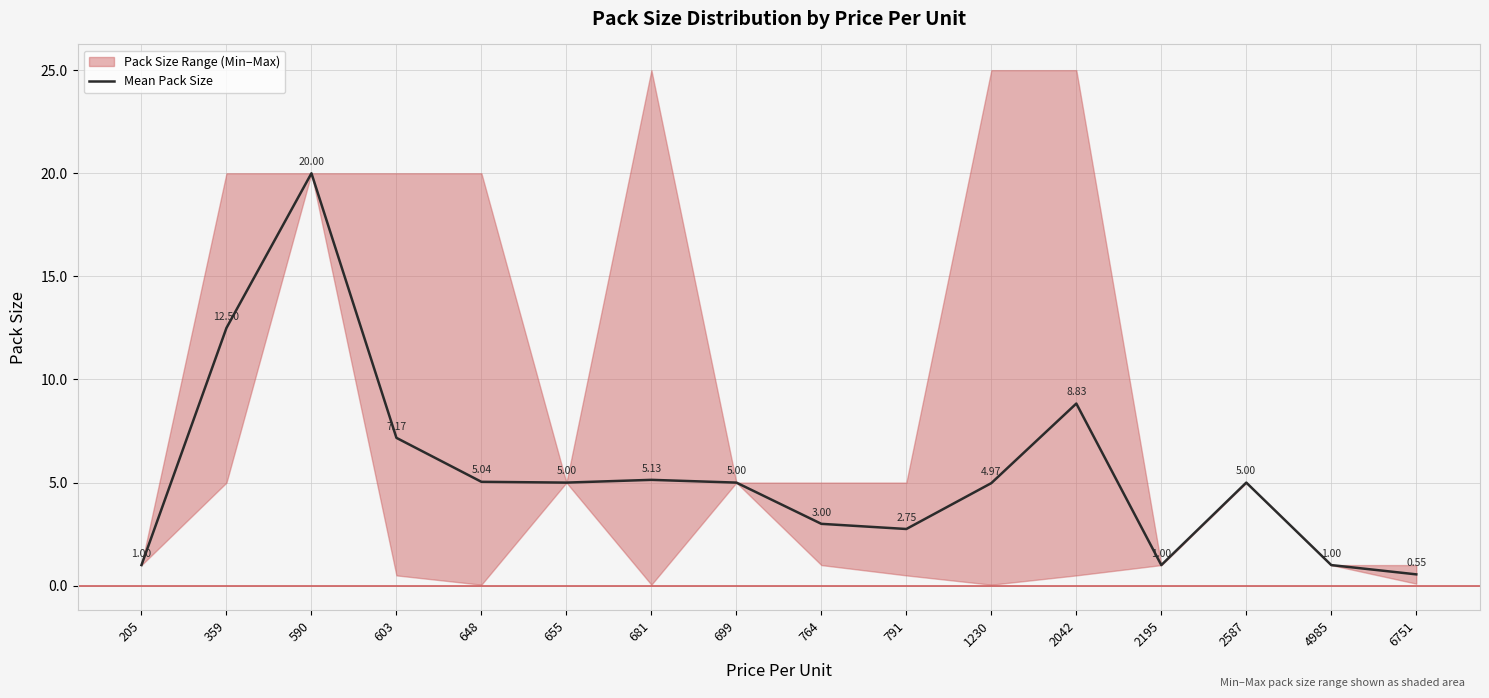

Reading left to right, list all the values displayed in this chart.

1.0	12.5	20.0	7.2	5.0	5.0	5.1	5.0	3.0	2.8	5.0	8.8	1.0	5.0	1.0	0.6